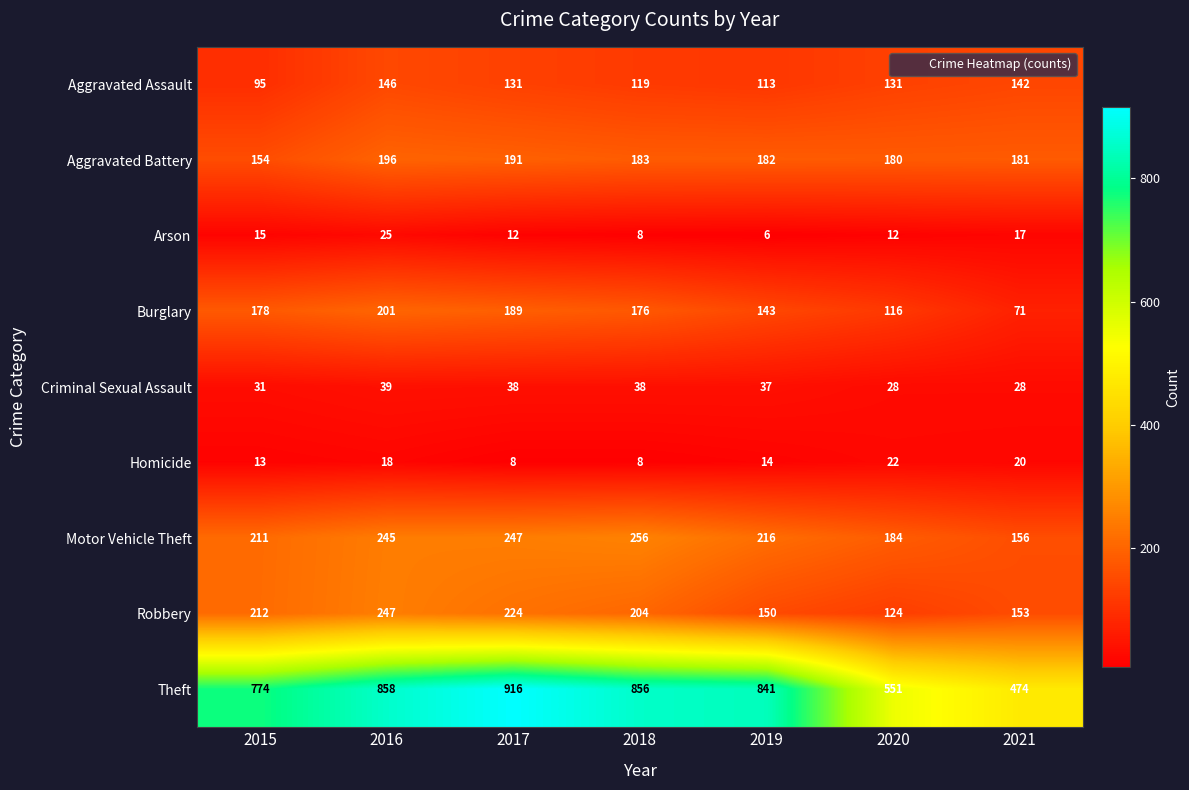

Rank the series at 2021 from highest to lowest value.

Theft, Aggravated Battery, Motor Vehicle Theft, Robbery, Aggravated Assault, Burglary, Criminal Sexual Assault, Homicide, Arson